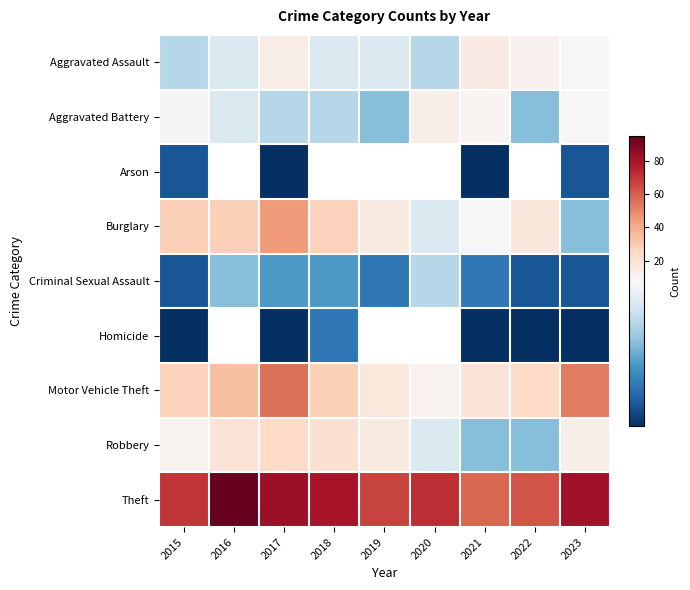

Rank the series at 2017 from highest to lowest value.

Theft, Motor Vehicle Theft, Burglary, Robbery, Aggravated Assault, Aggravated Battery, Criminal Sexual Assault, Arson, Homicide